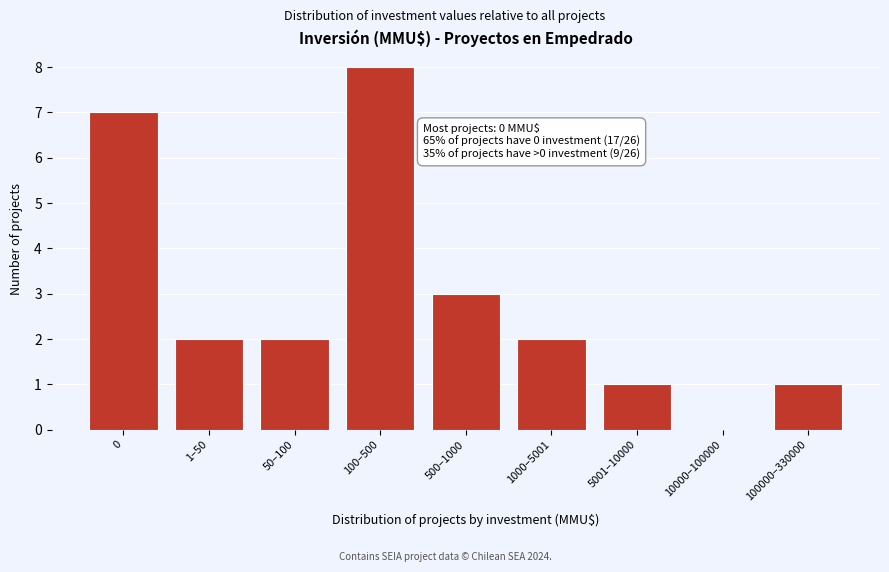

Reading right to left, transcribe all the data shown in this chart.

100000–330000=1	10000–100000=0	5001–10000=1	1000–5001=2	500–1000=3	100–500=8	50–100=2	1–50=2	0=7